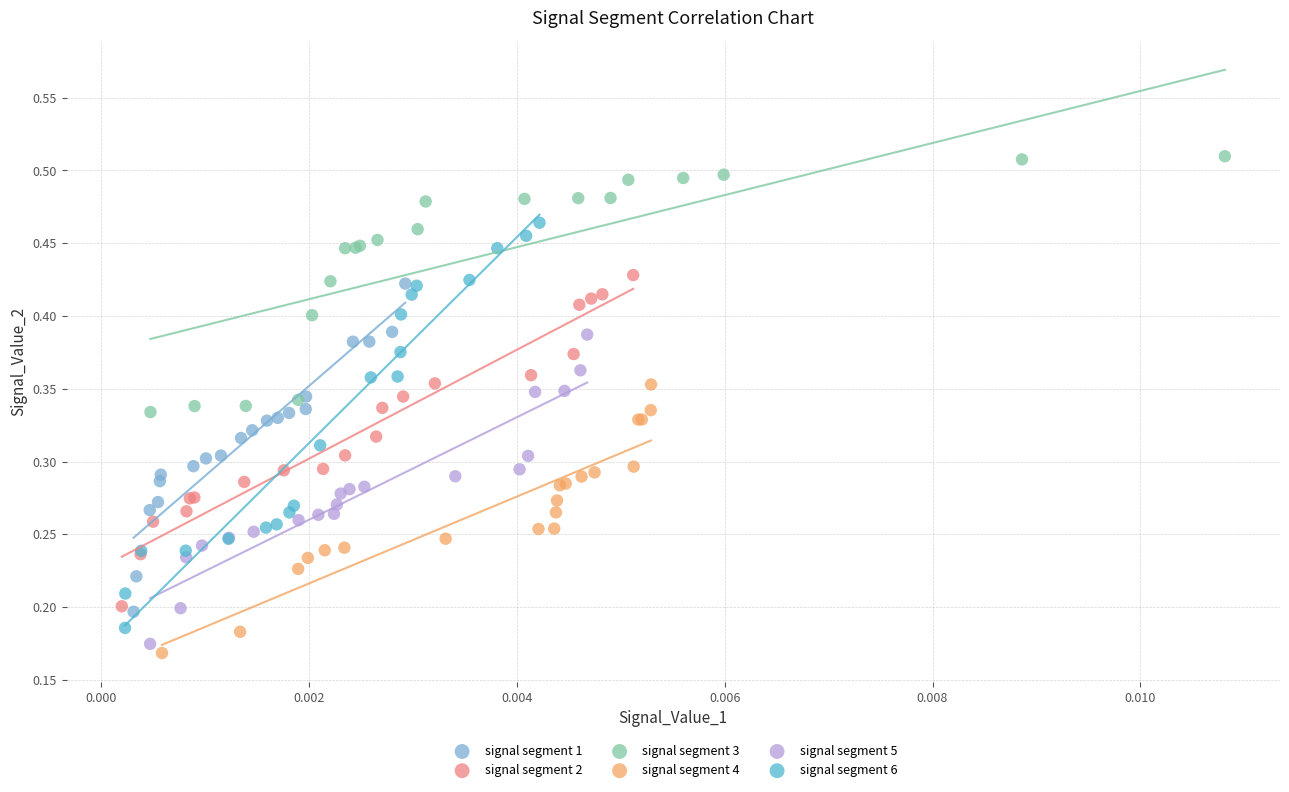

Which series contains the highest Y value?

signal segment 3